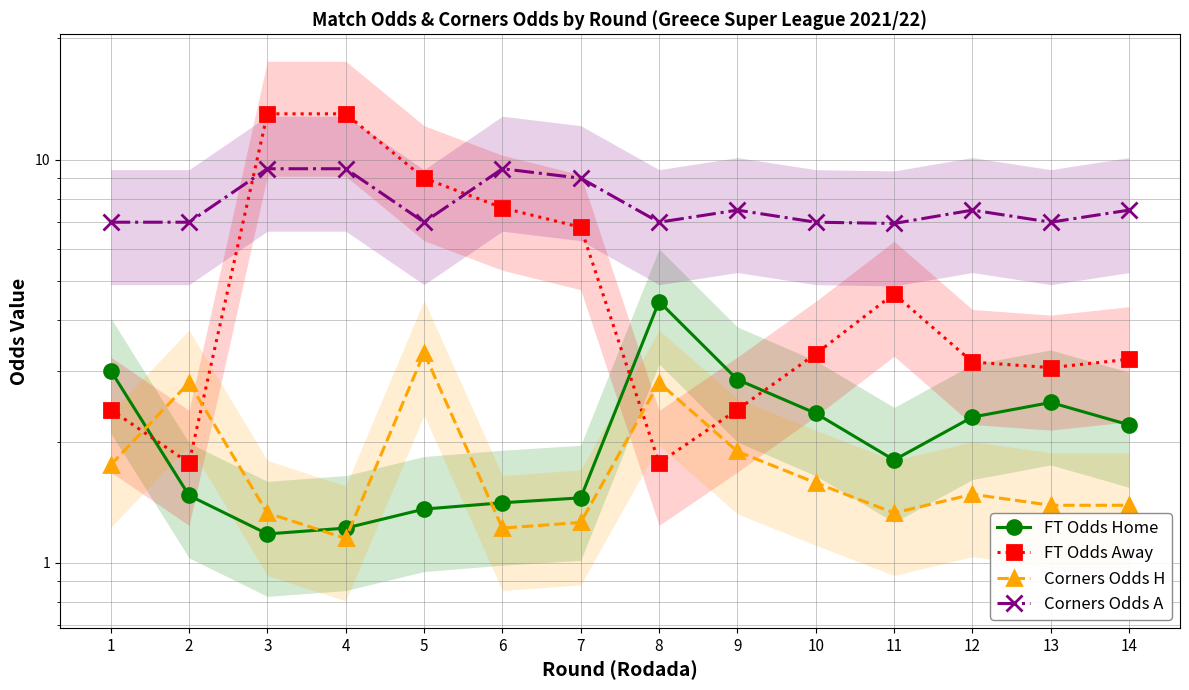

Is it true that Corners Odds A equals 7.5 at 12?

True